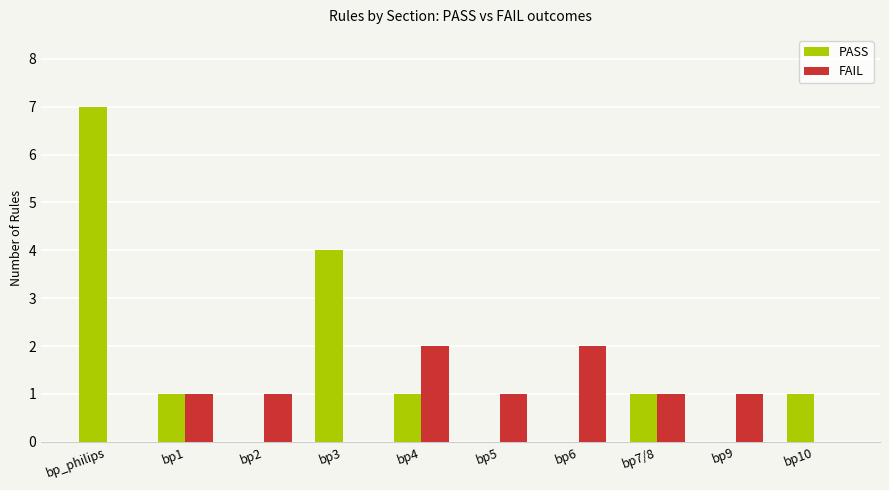

Is the value of FAIL at bp3 greater than the value of PASS at bp3?

No